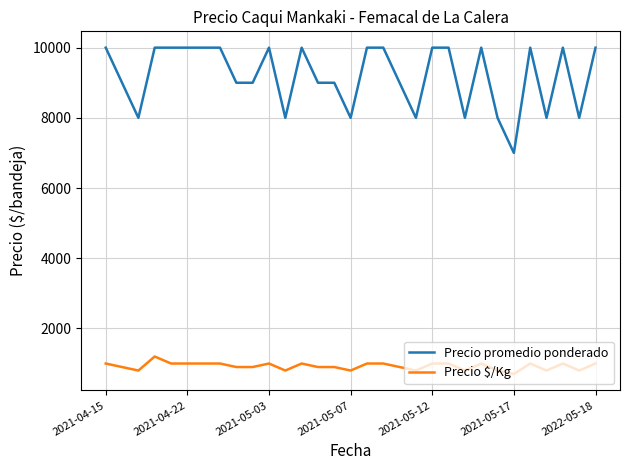

How many Precio $/Kg values are between 800 and 1000?

29